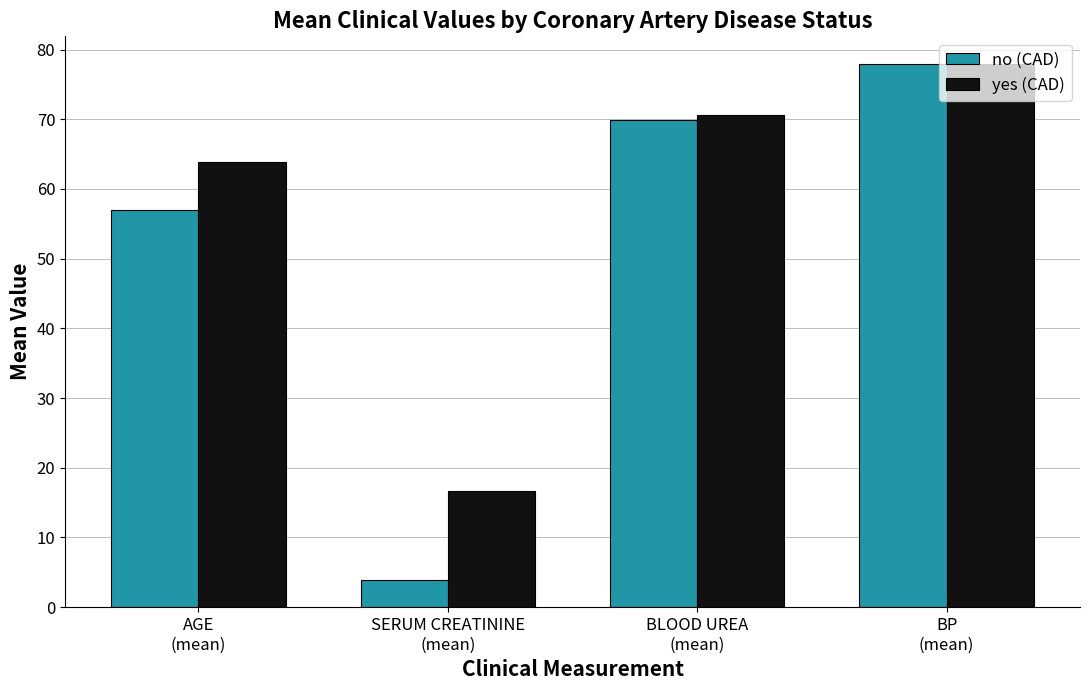

Rank the series by their average value, from highest to lowest.

yes (CAD), no (CAD)